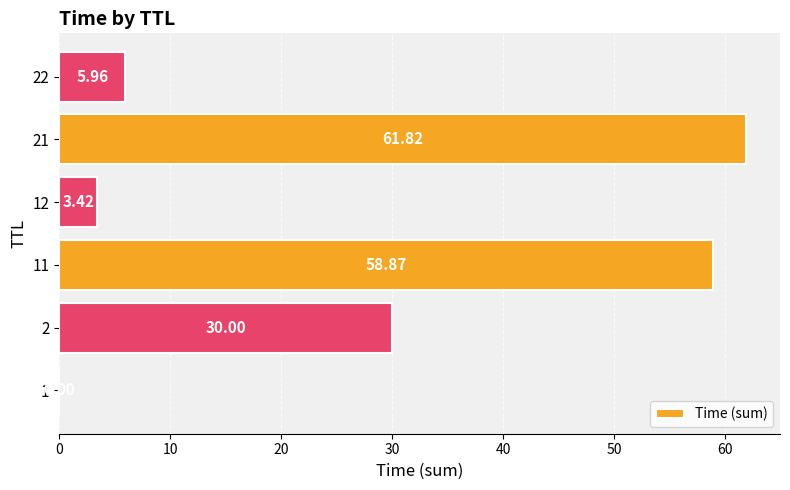

Approximately how many times larger is the value at 11 compared to 2?

2.0